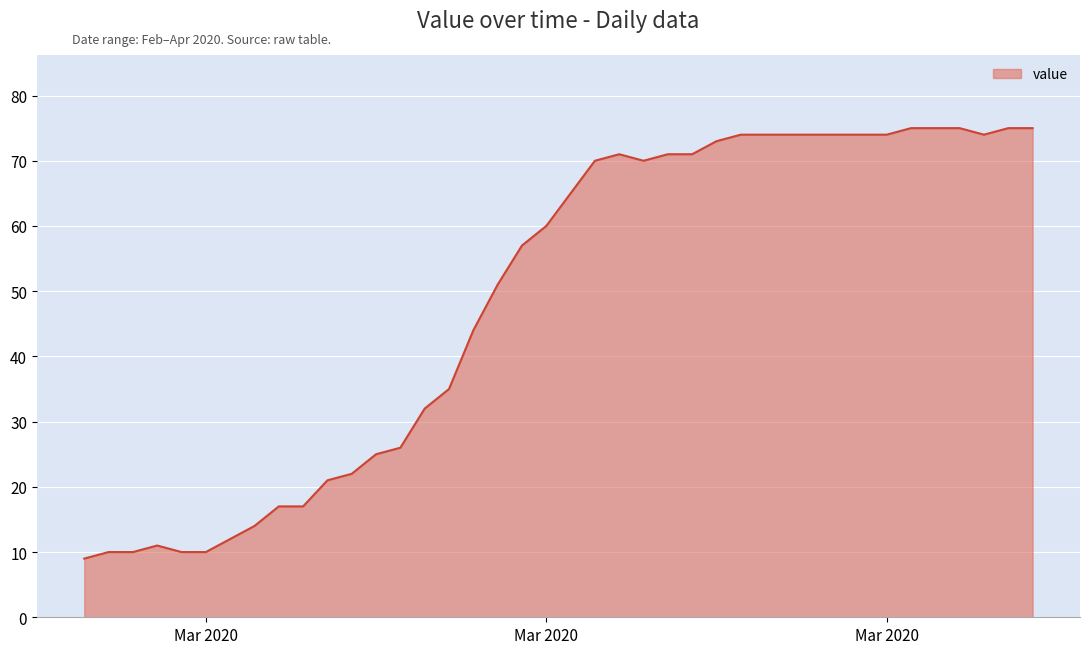

What is the greatest value displayed?

75